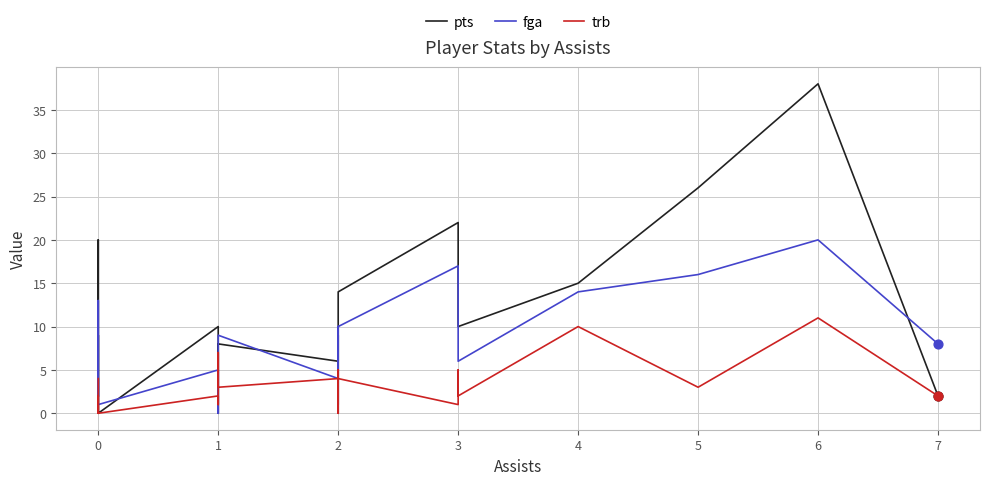

Which series contains the highest Y value?

pts